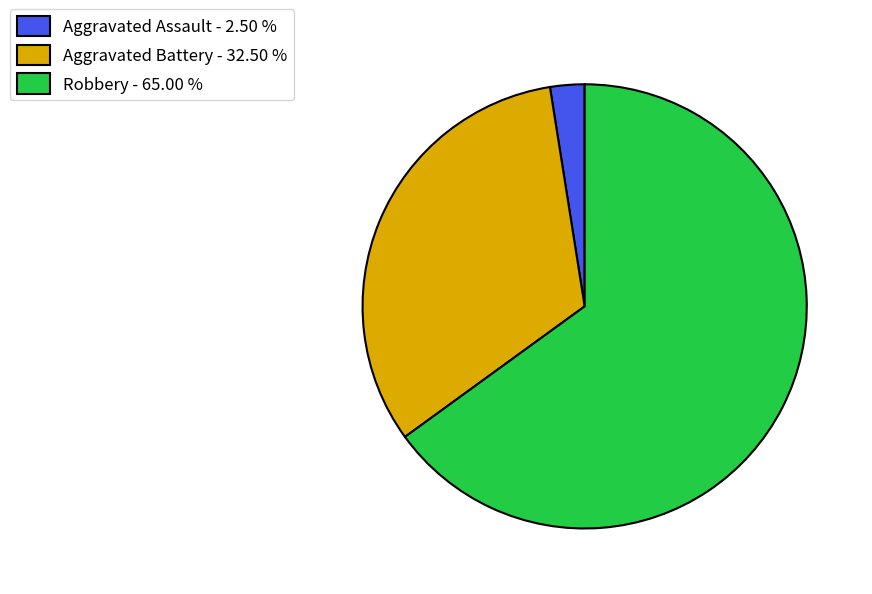

Does any single category account for the majority?

Yes